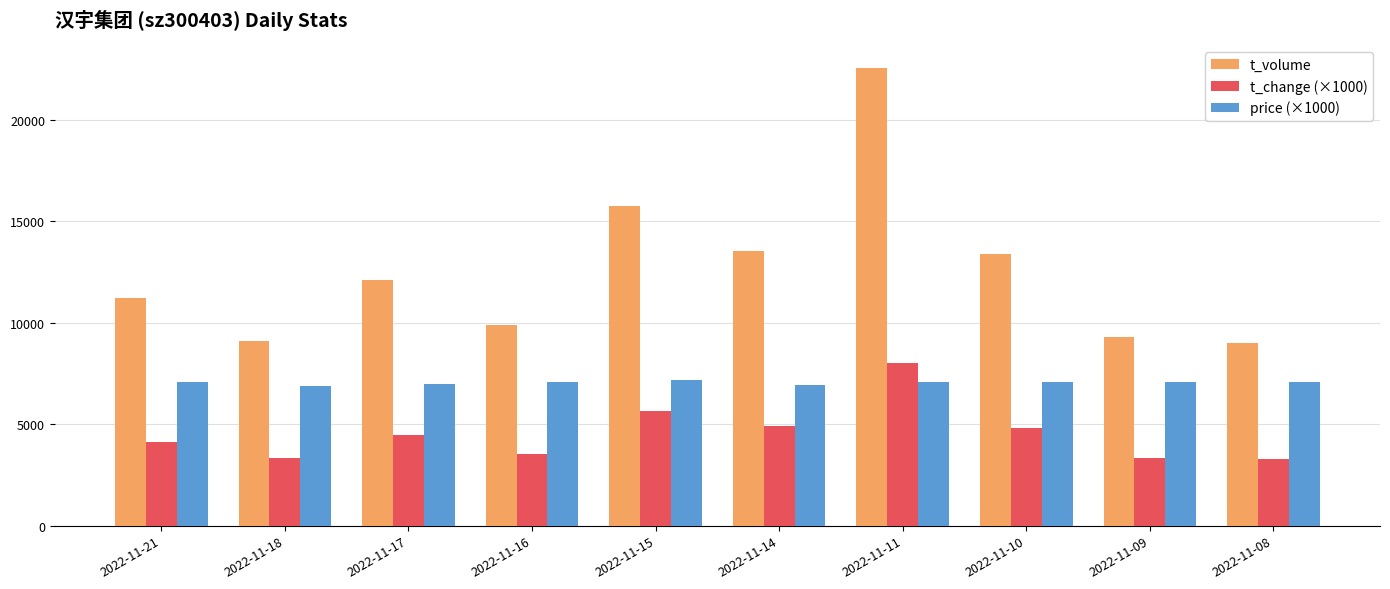

Which category has the highest value in the t_volume series?

2022-11-11